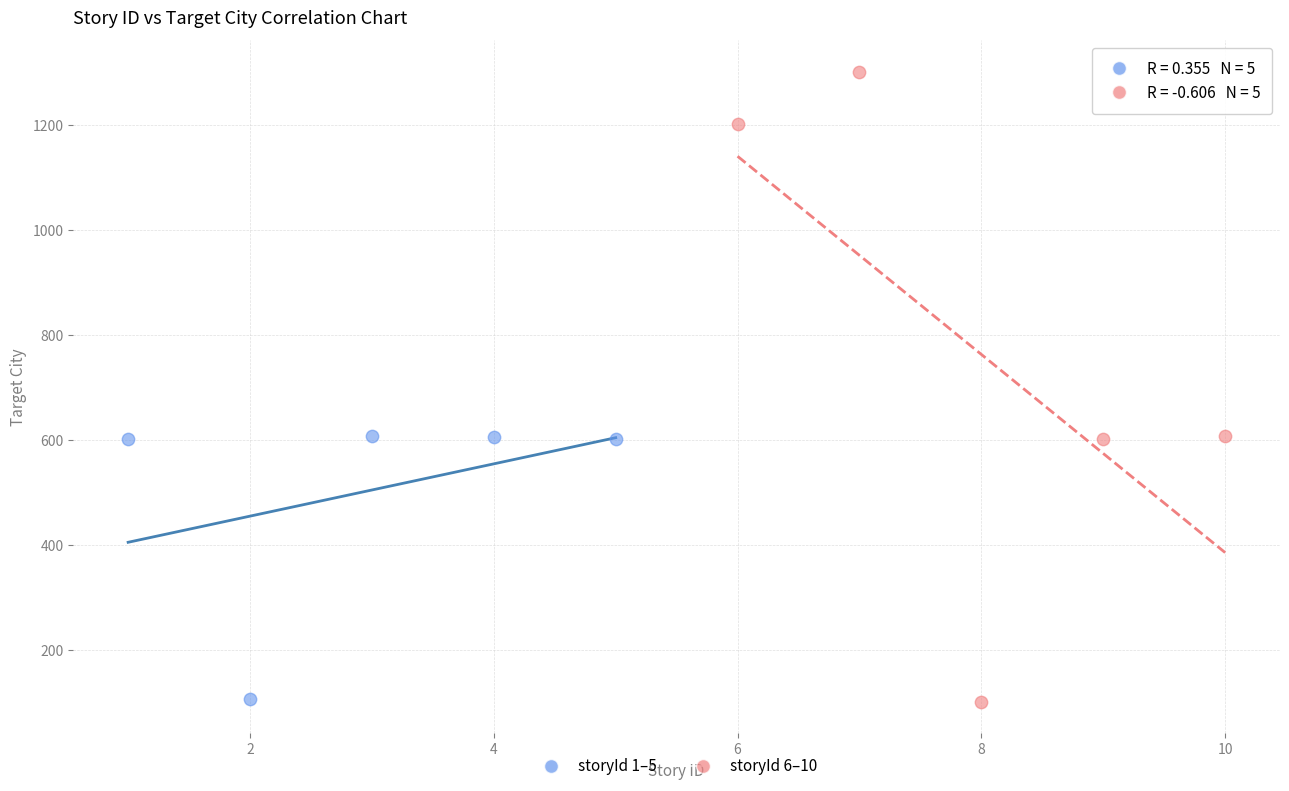

What are all the series names shown in the legend?

storyId 1–5, storyId 6–10